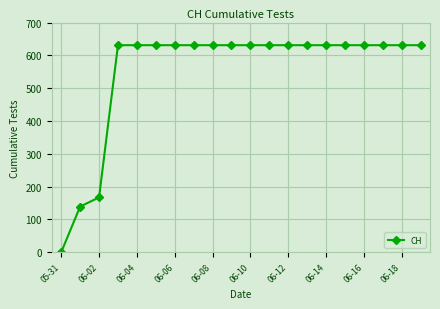

Reading right to left, list all the values displayed in this chart.

631	631	631	631	631	631	631	631	631	631	631	631	631	631	631	631	631	167	139	0